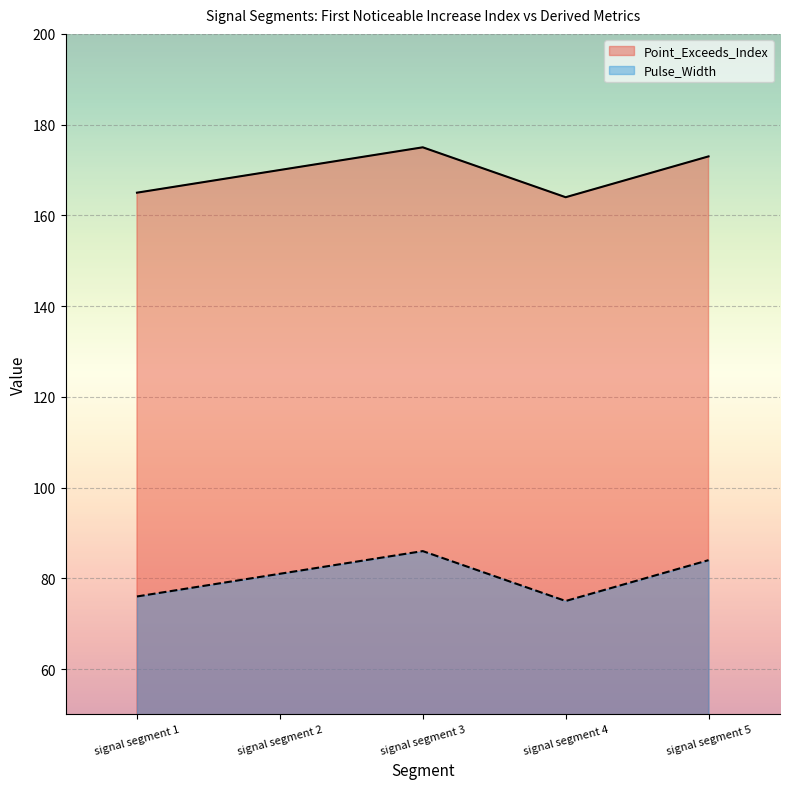

What is the minimum value for Point_Exceeds_Index?

164